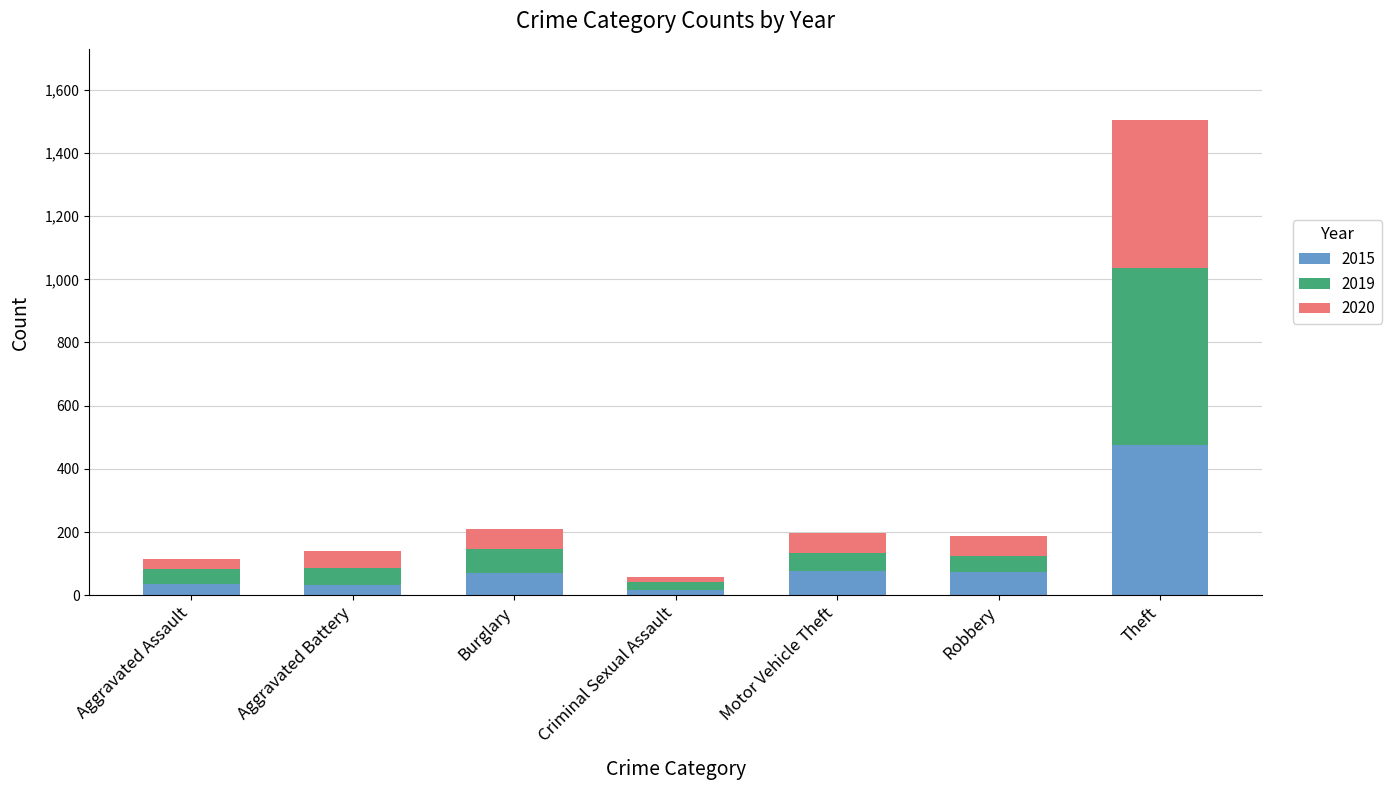

What is the total value across all series at Motor Vehicle Theft?

198